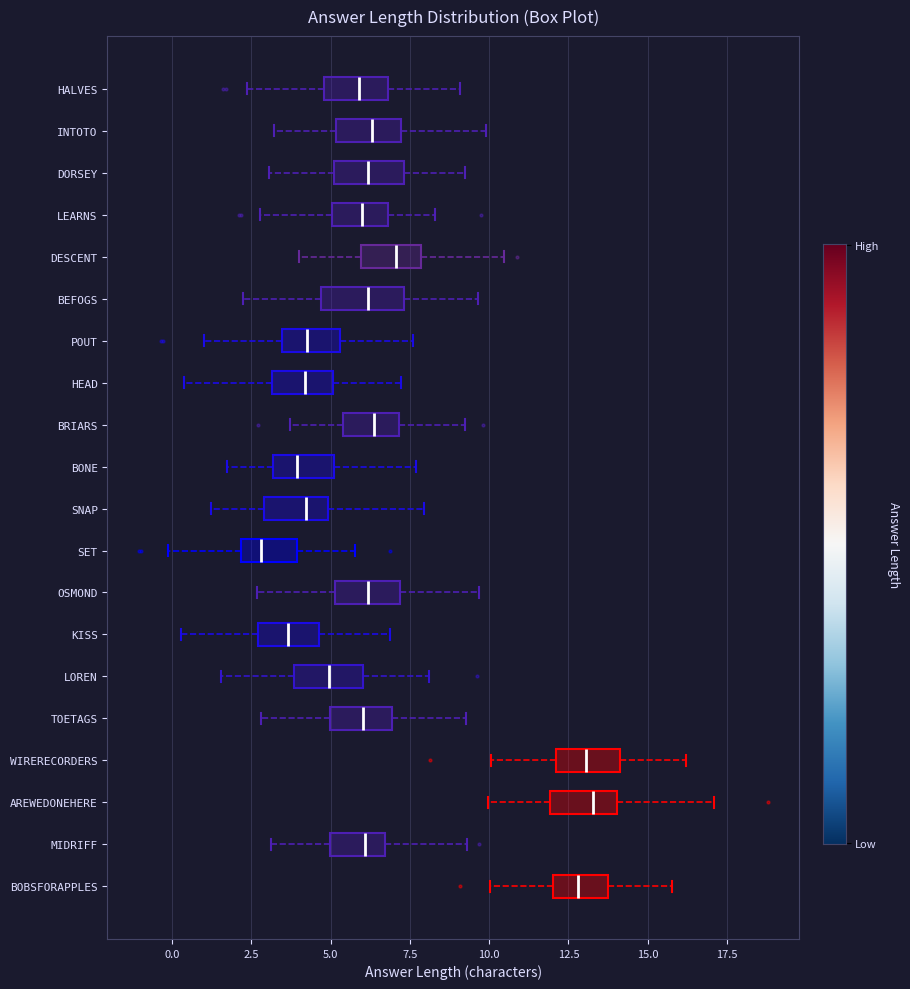

Which box has the furthest to the left median line?

SET